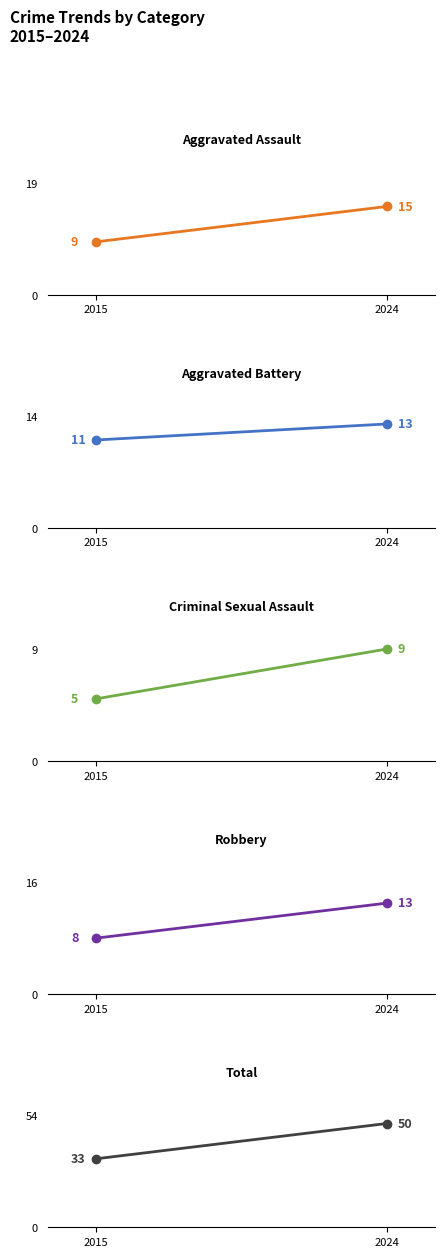

Is it true that Total equals 33 at 2015?

True